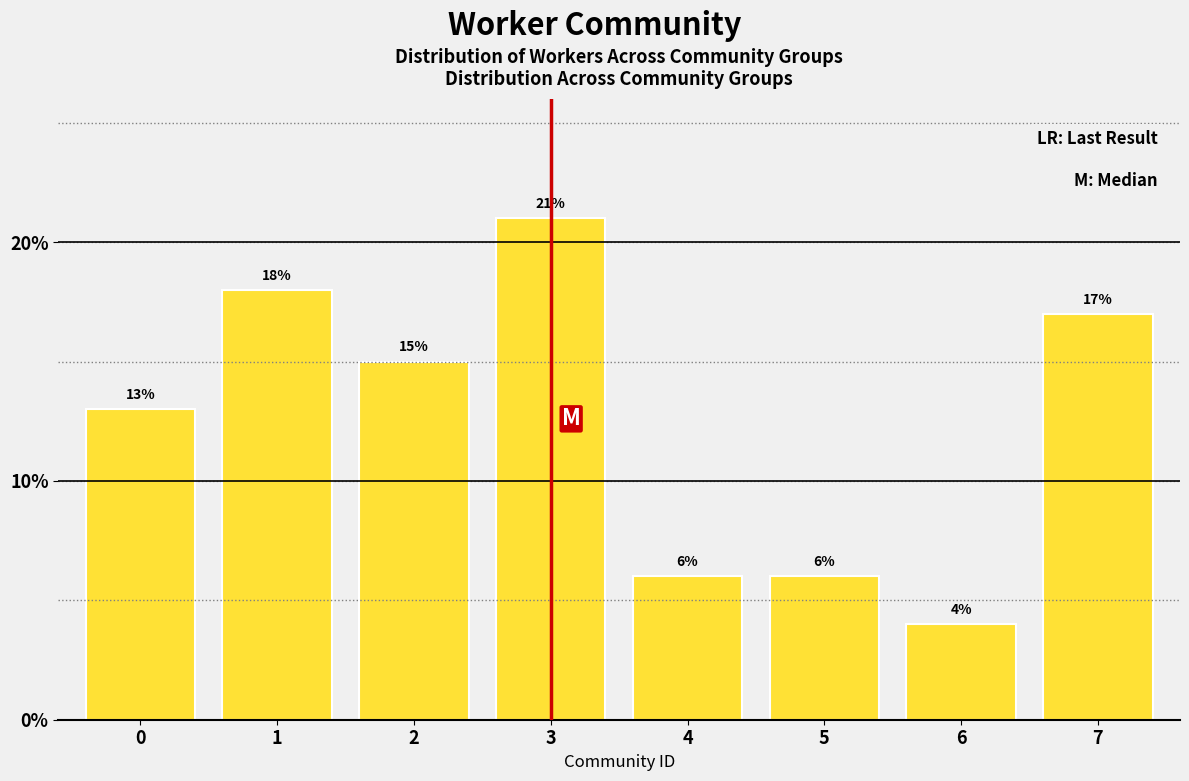

Reading left to right, transcribe all the data shown in this chart.

0=13	1=18	2=15	3=21	4=6	5=6	6=4	7=17